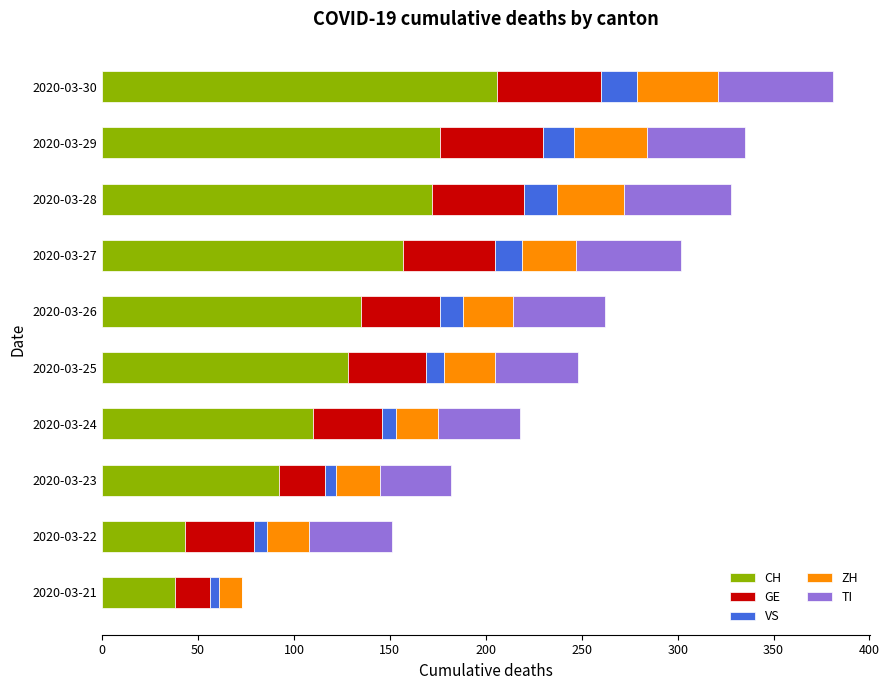

At which category is the sum across all series the highest?

2020-03-30